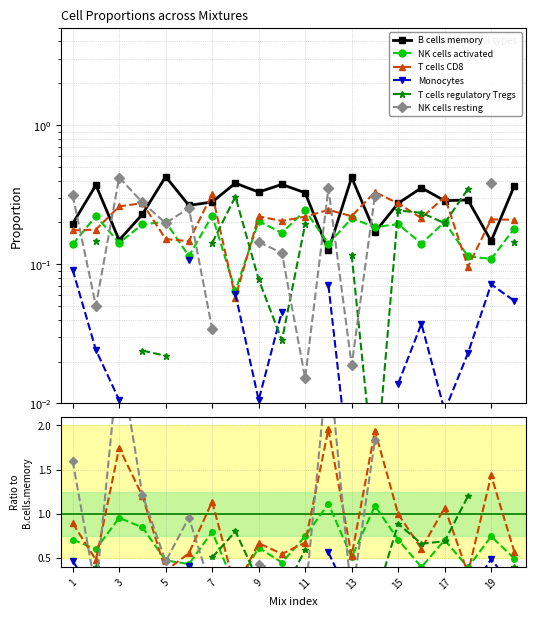

What is the sum of the NK.cells.activated values at Mix_17 and Mix_12?

0.3